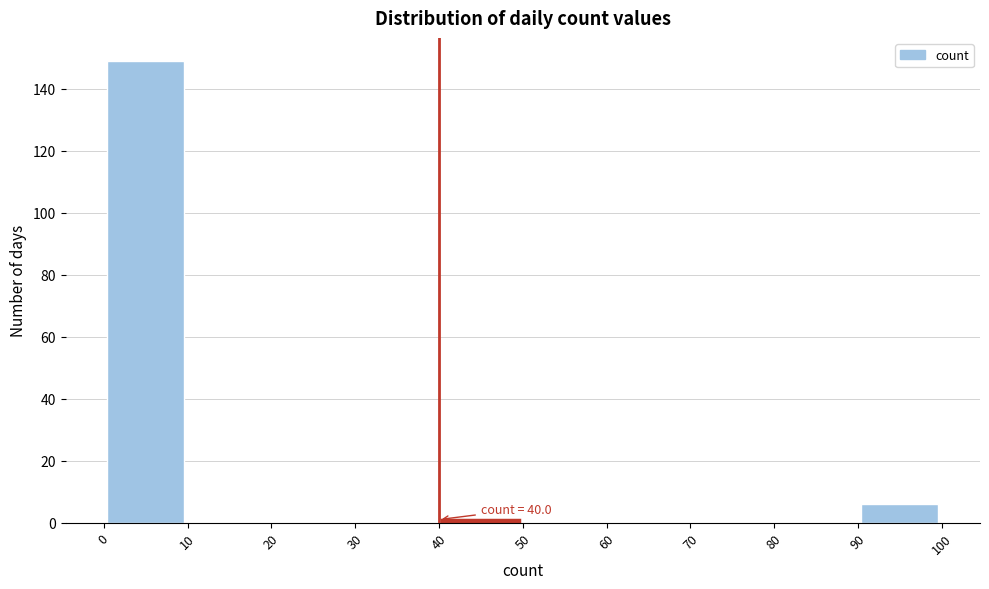

Over which range of the x-axis is the bar tallest?

0 to 10